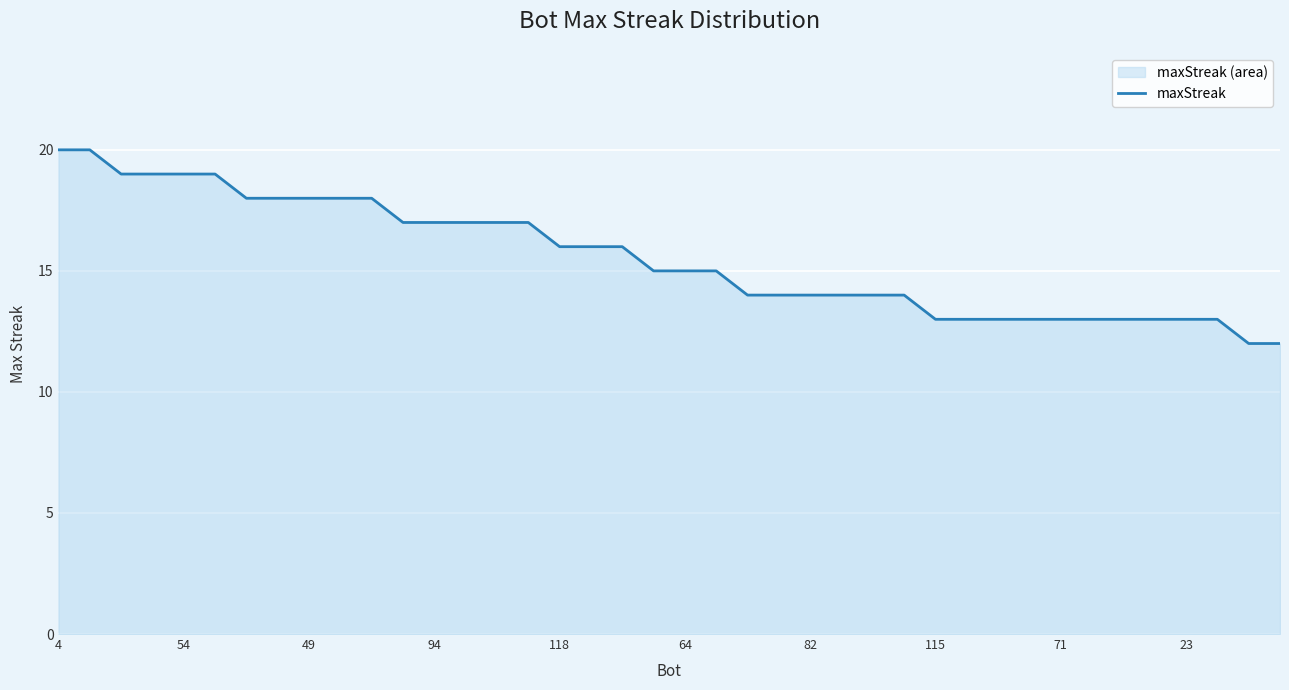

What is the sum of all values?

622